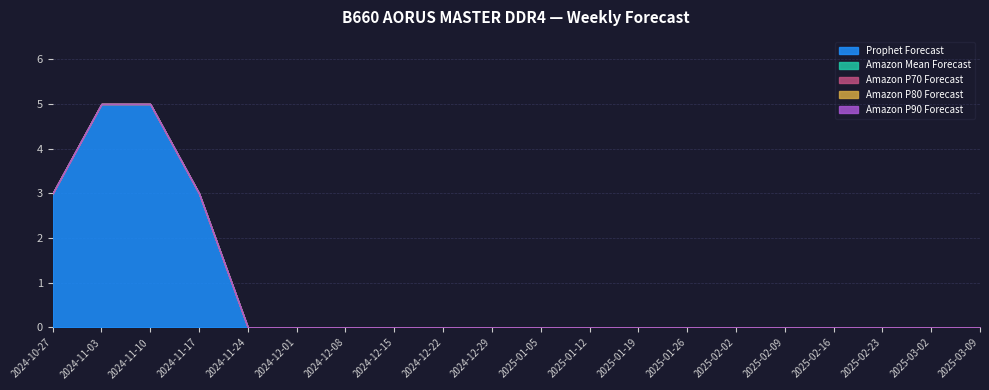

At which category is the sum across all series the highest?

2024-11-03